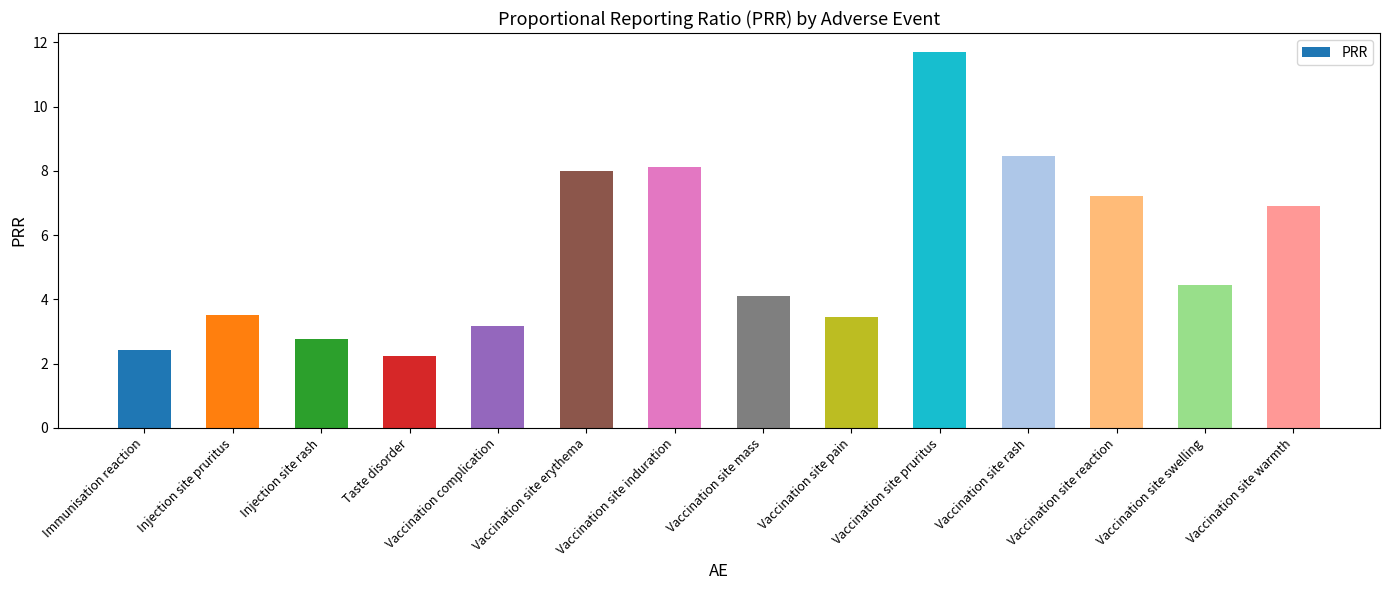

Reading right to left, transcribe all the data shown in this chart.

6.9	4.4	7.2	8.4	11.7	3.4	4.1	8.1	8.0	3.2	2.2	2.8	3.5	2.4